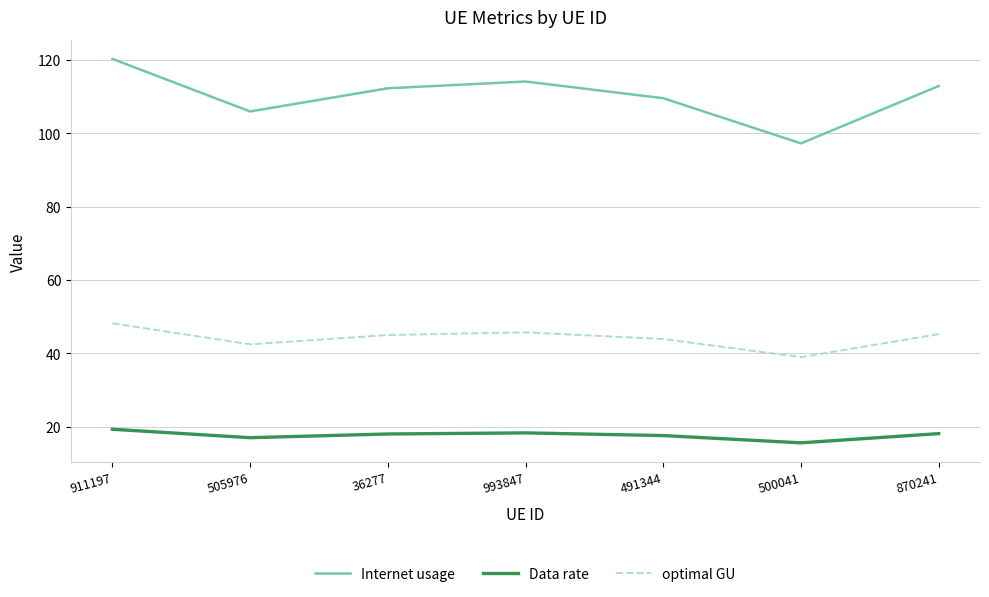

Where is the first local minimum for optimal GU?

505976